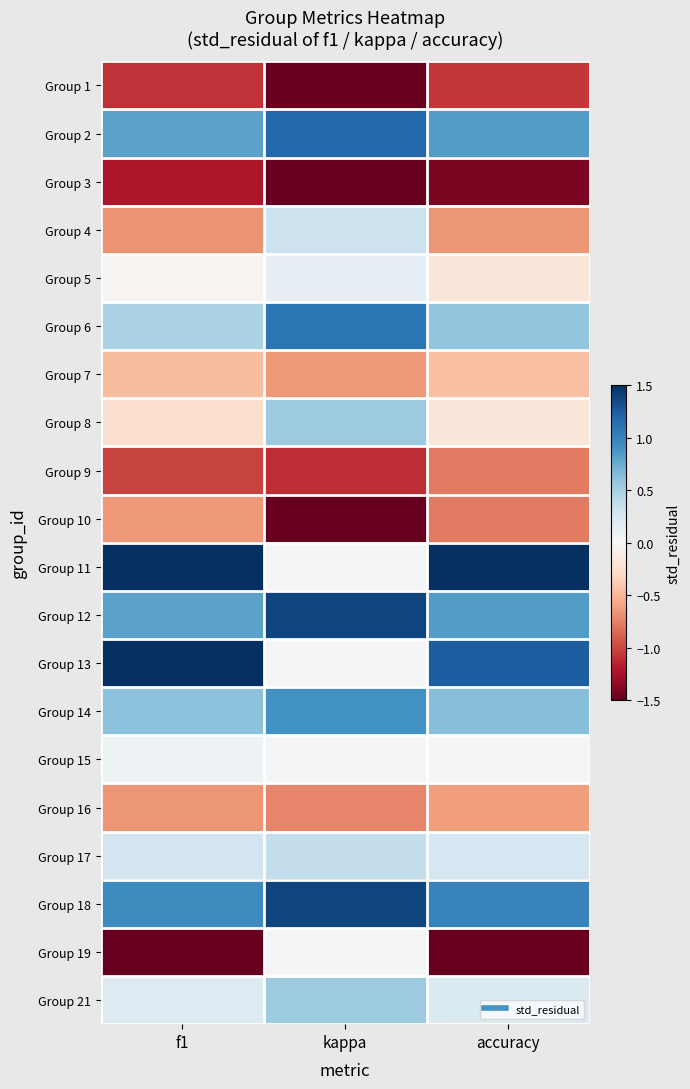

At which category is the sum across all series the highest?

kappa